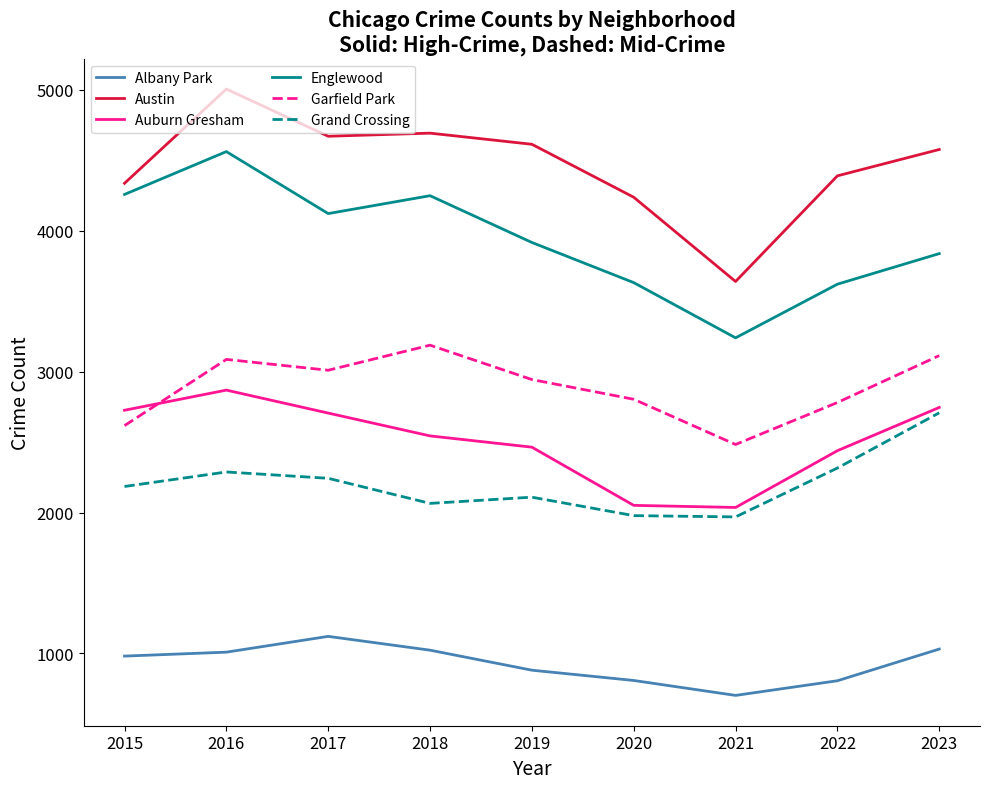

What is the sum of all Austin values?

40166